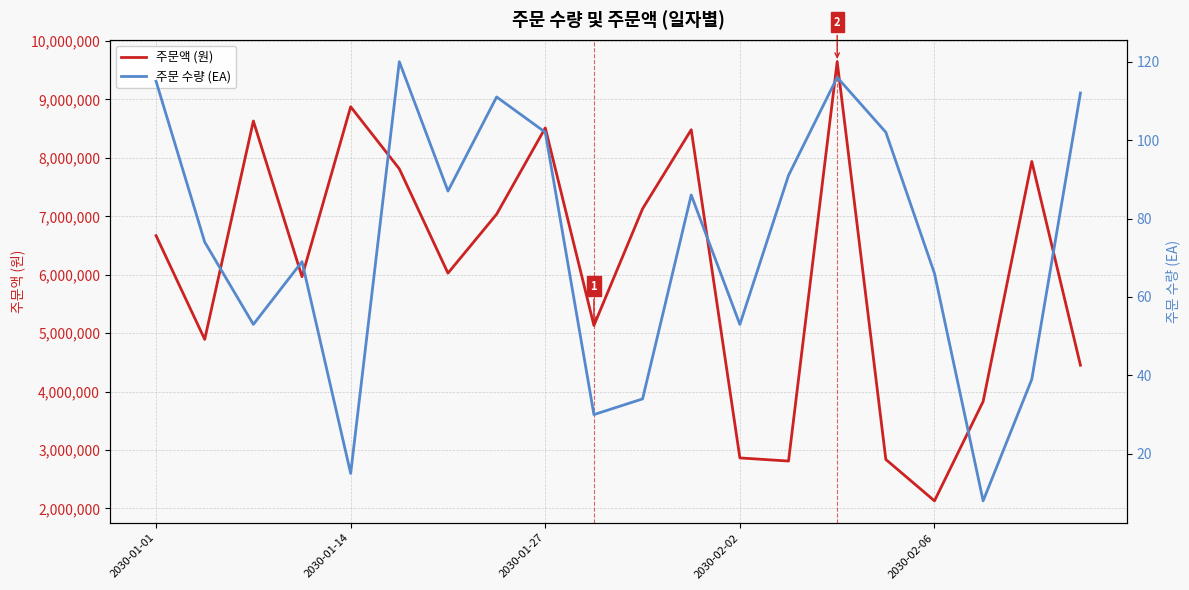

Which category has the lowest value across all series?

17